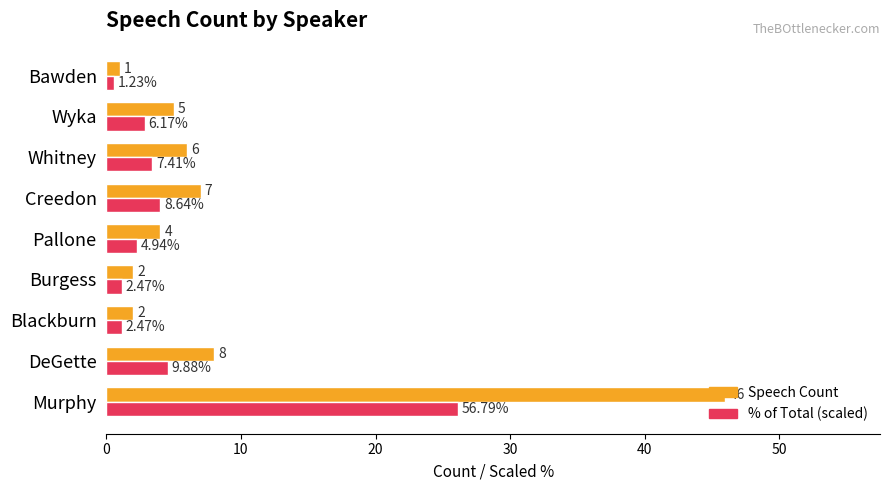

Rank the series by their maximum value, from lowest to highest.

% of Total (scaled), Speech Count